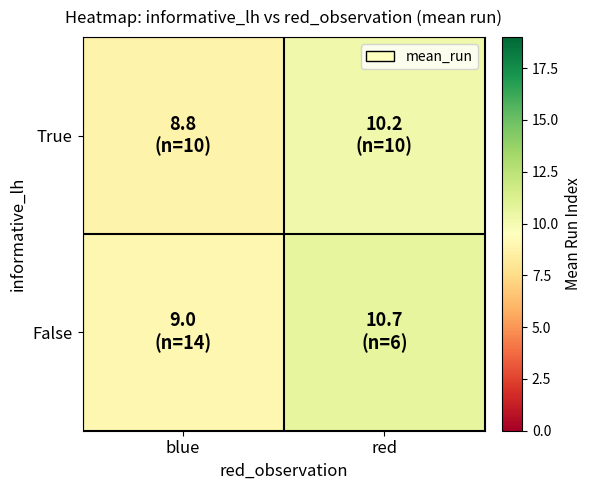

Reading left to right, what are all the values shown in this chart?

True: blue=8.8	red=10.2
False: blue=9.0	red=10.7